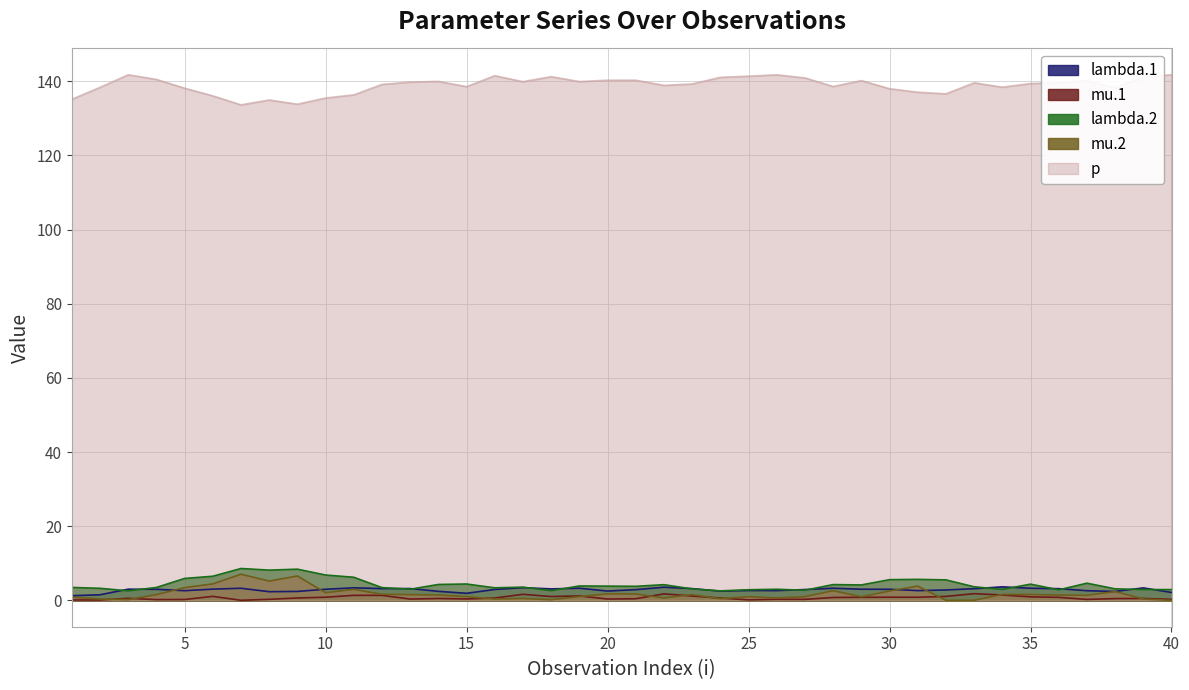

True or false: lambda.1 and p cross at least once.

False